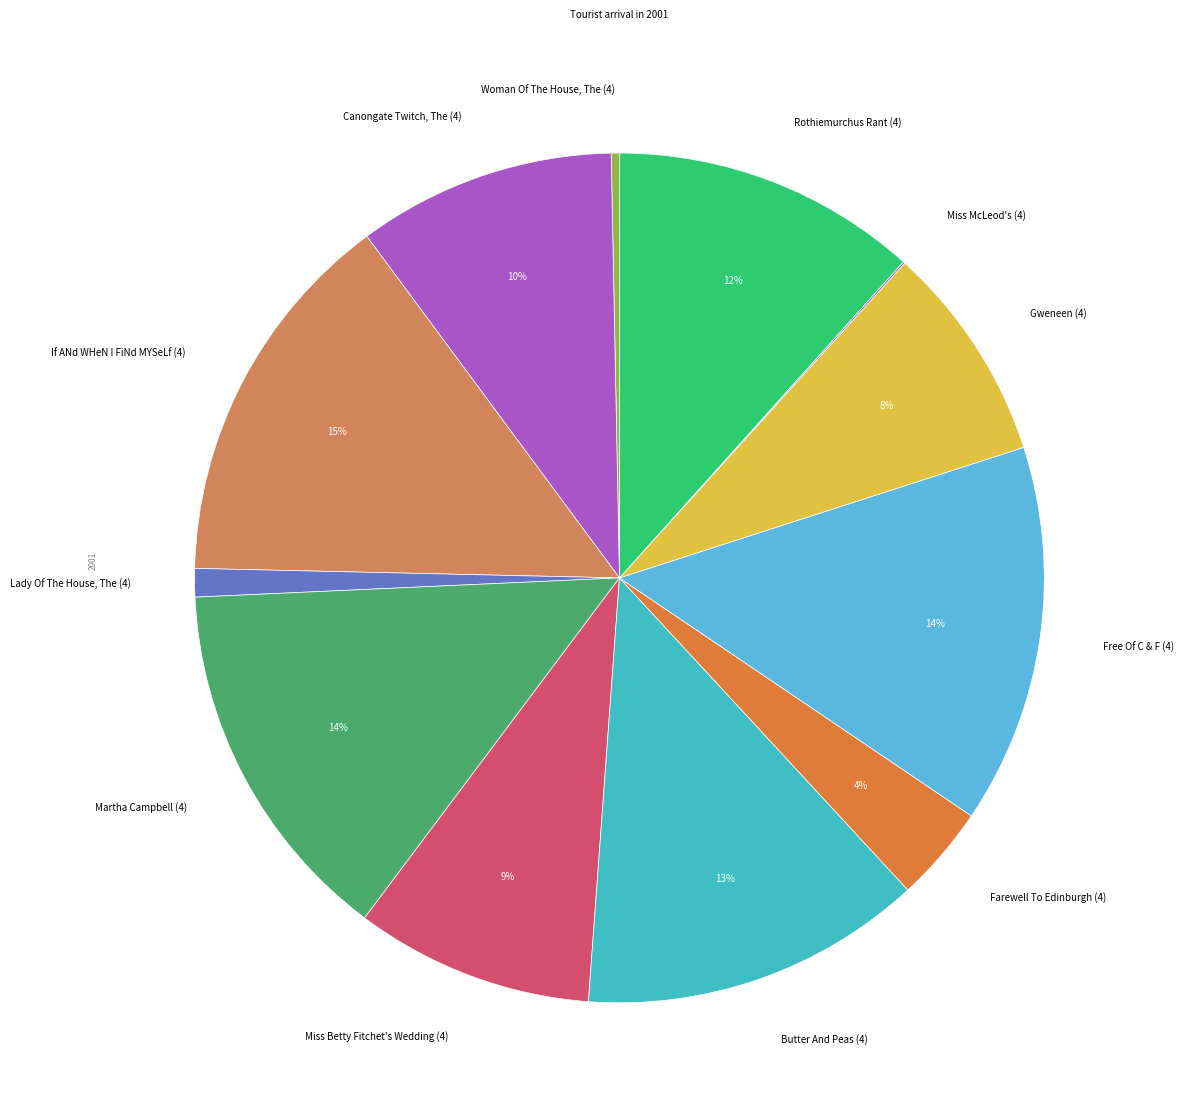

Approximately how many times larger is the value at Butter And Peas (4) compared to Rothiemurchus Rant (4)?

1.1